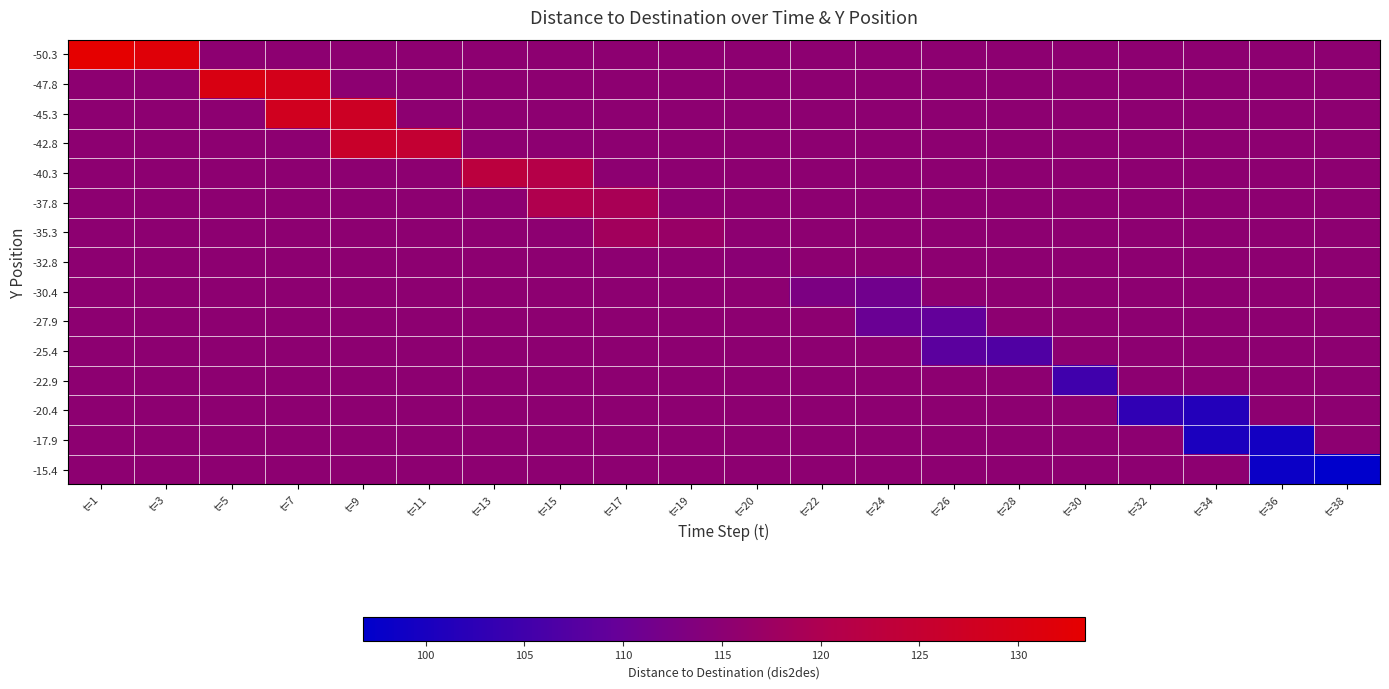

Reading left to right, extract all data points from this chart.

-50.3: t=1=133.4	t=3=131.8	t=5=115.3	t=7=115.3	t=9=115.3	t=11=115.3	t=13=115.3	t=15=115.3	t=17=115.3	t=19=115.3	t=20=115.3	t=22=115.3	t=24=115.3	t=26=115.3	t=28=115.3	t=30=115.3	t=32=115.3	t=34=115.3	t=36=115.3	t=38=115.3
-47.8: t=1=115.3	t=3=115.3	t=5=130.2	t=7=128.9	t=9=115.3	t=11=115.3	t=13=115.3	t=15=115.3	t=17=115.3	t=19=115.3	t=20=115.3	t=22=115.3	t=24=115.3	t=26=115.3	t=28=115.3	t=30=115.3	t=32=115.3	t=34=115.3	t=36=115.3	t=38=115.3
-45.3: t=1=115.3	t=3=115.3	t=5=115.3	t=7=128.0	t=9=127.1	t=11=115.3	t=13=115.3	t=15=115.3	t=17=115.3	t=19=115.3	t=20=115.3	t=22=115.3	t=24=115.3	t=26=115.3	t=28=115.3	t=30=115.3	t=32=115.3	t=34=115.3	t=36=115.3	t=38=115.3
-42.8: t=1=115.3	t=3=115.3	t=5=115.3	t=7=115.3	t=9=126.2	t=11=124.8	t=13=115.3	t=15=115.3	t=17=115.3	t=19=115.3	t=20=115.3	t=22=115.3	t=24=115.3	t=26=115.3	t=28=115.3	t=30=115.3	t=32=115.3	t=34=115.3	t=36=115.3	t=38=115.3
-40.3: t=1=115.3	t=3=115.3	t=5=115.3	t=7=115.3	t=9=115.3	t=11=115.3	t=13=122.8	t=15=121.3	t=17=115.3	t=19=115.3	t=20=115.3	t=22=115.3	t=24=115.3	t=26=115.3	t=28=115.3	t=30=115.3	t=32=115.3	t=34=115.3	t=36=115.3	t=38=115.3
-37.8: t=1=115.3	t=3=115.3	t=5=115.3	t=7=115.3	t=9=115.3	t=11=115.3	t=13=115.3	t=15=120.3	t=17=119.3	t=19=115.3	t=20=115.3	t=22=115.3	t=24=115.3	t=26=115.3	t=28=115.3	t=30=115.3	t=32=115.3	t=34=115.3	t=36=115.3	t=38=115.3
-35.3: t=1=115.3	t=3=115.3	t=5=115.3	t=7=115.3	t=9=115.3	t=11=115.3	t=13=115.3	t=15=115.3	t=17=118.3	t=19=116.8	t=20=115.3	t=22=115.3	t=24=115.3	t=26=115.3	t=28=115.3	t=30=115.3	t=32=115.3	t=34=115.3	t=36=115.3	t=38=115.3
-32.8: t=1=115.3	t=3=115.3	t=5=115.3	t=7=115.3	t=9=115.3	t=11=115.3	t=13=115.3	t=15=115.3	t=17=115.3	t=19=115.3	t=20=114.8	t=22=115.3	t=24=115.3	t=26=115.3	t=28=115.3	t=30=115.3	t=32=115.3	t=34=115.3	t=36=115.3	t=38=115.3
-30.4: t=1=115.3	t=3=115.3	t=5=115.3	t=7=115.3	t=9=115.3	t=11=115.3	t=13=115.3	t=15=115.3	t=17=115.3	t=19=115.3	t=20=115.3	t=22=112.8	t=24=111.3	t=26=115.3	t=28=115.3	t=30=115.3	t=32=115.3	t=34=115.3	t=36=115.3	t=38=115.3
-27.9: t=1=115.3	t=3=115.3	t=5=115.3	t=7=115.3	t=9=115.3	t=11=115.3	t=13=115.3	t=15=115.3	t=17=115.3	t=19=115.3	t=20=115.3	t=22=115.3	t=24=110.3	t=26=109.3	t=28=115.3	t=30=115.3	t=32=115.3	t=34=115.3	t=36=115.3	t=38=115.3
-25.4: t=1=115.3	t=3=115.3	t=5=115.3	t=7=115.3	t=9=115.3	t=11=115.3	t=13=115.3	t=15=115.3	t=17=115.3	t=19=115.3	t=20=115.3	t=22=115.3	t=24=115.3	t=26=108.3	t=28=106.8	t=30=115.3	t=32=115.3	t=34=115.3	t=36=115.3	t=38=115.3
-22.9: t=1=115.3	t=3=115.3	t=5=115.3	t=7=115.3	t=9=115.3	t=11=115.3	t=13=115.3	t=15=115.3	t=17=115.3	t=19=115.3	t=20=115.3	t=22=115.3	t=24=115.3	t=26=115.3	t=28=115.3	t=30=104.8	t=32=115.3	t=34=115.3	t=36=115.3	t=38=115.3
-20.4: t=1=115.3	t=3=115.3	t=5=115.3	t=7=115.3	t=9=115.3	t=11=115.3	t=13=115.3	t=15=115.3	t=17=115.3	t=19=115.3	t=20=115.3	t=22=115.3	t=24=115.3	t=26=115.3	t=28=115.3	t=30=115.3	t=32=102.8	t=34=101.3	t=36=115.3	t=38=115.3
-17.9: t=1=115.3	t=3=115.3	t=5=115.3	t=7=115.3	t=9=115.3	t=11=115.3	t=13=115.3	t=15=115.3	t=17=115.3	t=19=115.3	t=20=115.3	t=22=115.3	t=24=115.3	t=26=115.3	t=28=115.3	t=30=115.3	t=32=115.3	t=34=100.3	t=36=99.3	t=38=115.3
-15.4: t=1=115.3	t=3=115.3	t=5=115.3	t=7=115.3	t=9=115.3	t=11=115.3	t=13=115.3	t=15=115.3	t=17=115.3	t=19=115.3	t=20=115.3	t=22=115.3	t=24=115.3	t=26=115.3	t=28=115.3	t=30=115.3	t=32=115.3	t=34=115.3	t=36=98.3	t=38=96.8